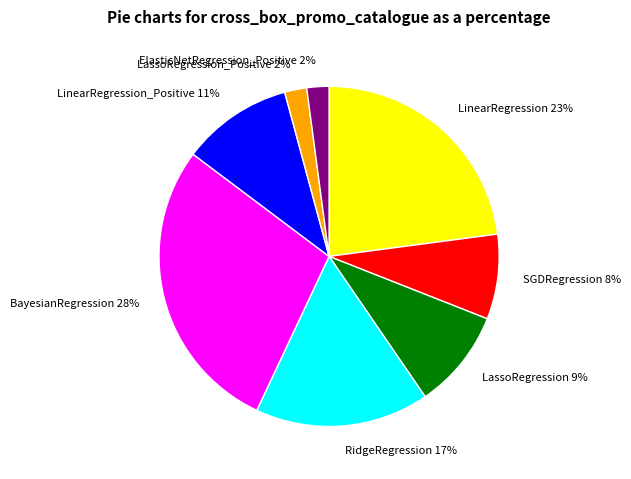

Which category has the biggest portion of the pie?

BayesianRegression